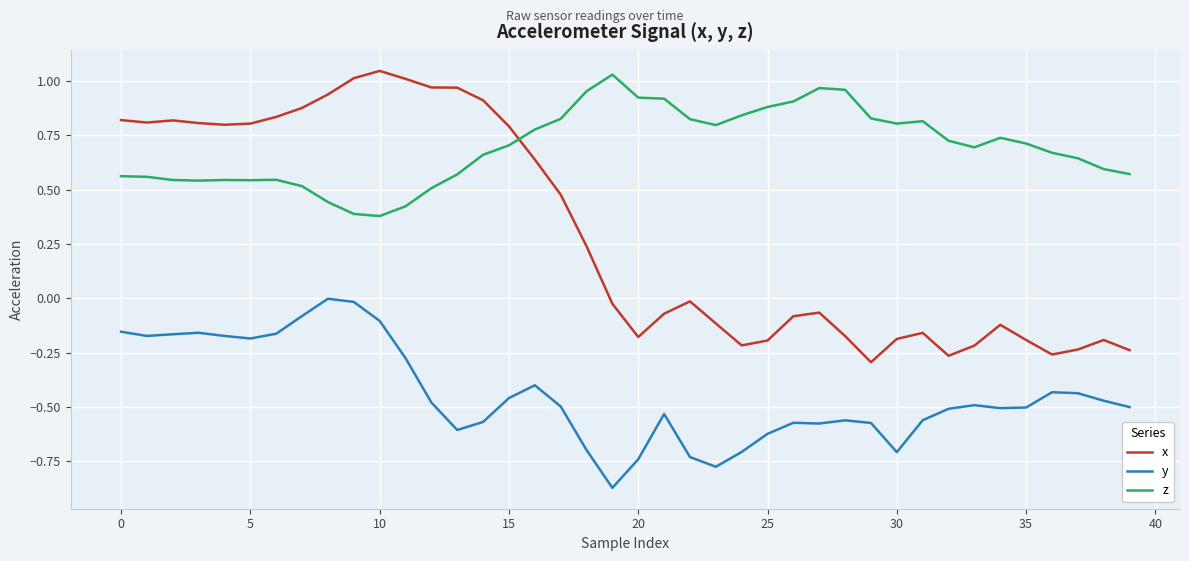

Which series has the largest total across all categories?

z